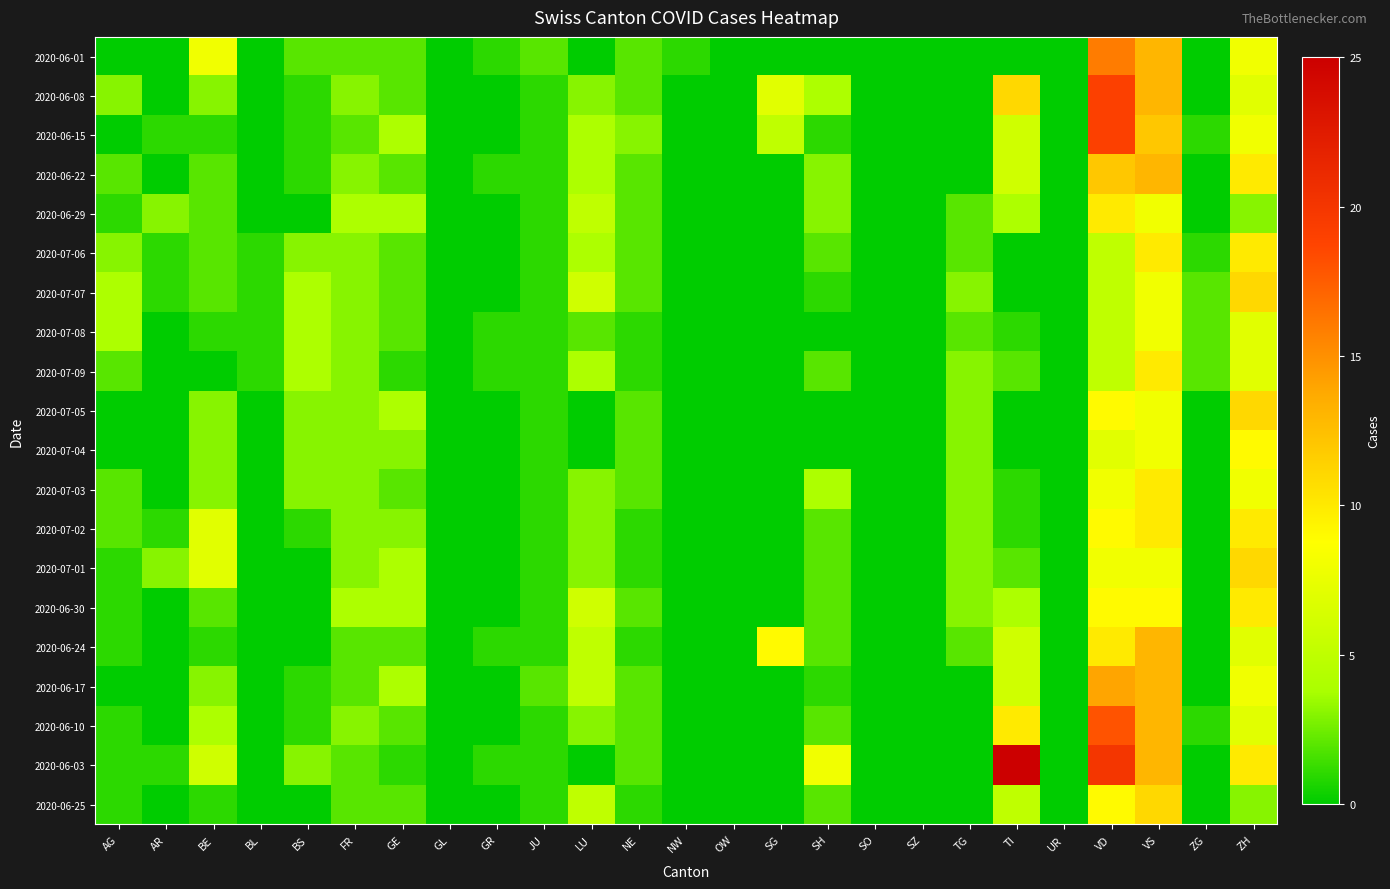

Rank the series at SZ from lowest to highest value.

2020-06-01, 2020-06-08, 2020-06-15, 2020-06-22, 2020-06-29, 2020-07-06, 2020-07-07, 2020-07-08, 2020-07-09, 2020-07-05, 2020-07-04, 2020-07-03, 2020-07-02, 2020-07-01, 2020-06-30, 2020-06-24, 2020-06-17, 2020-06-10, 2020-06-03, 2020-06-25